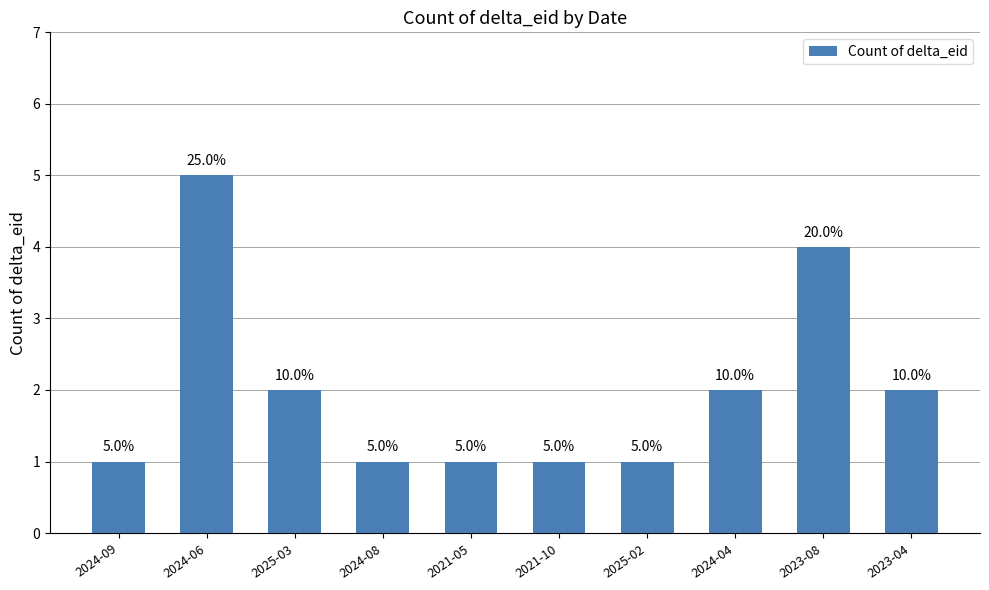

Which has a higher value, 2021-05 or 2024-04?

2024-04